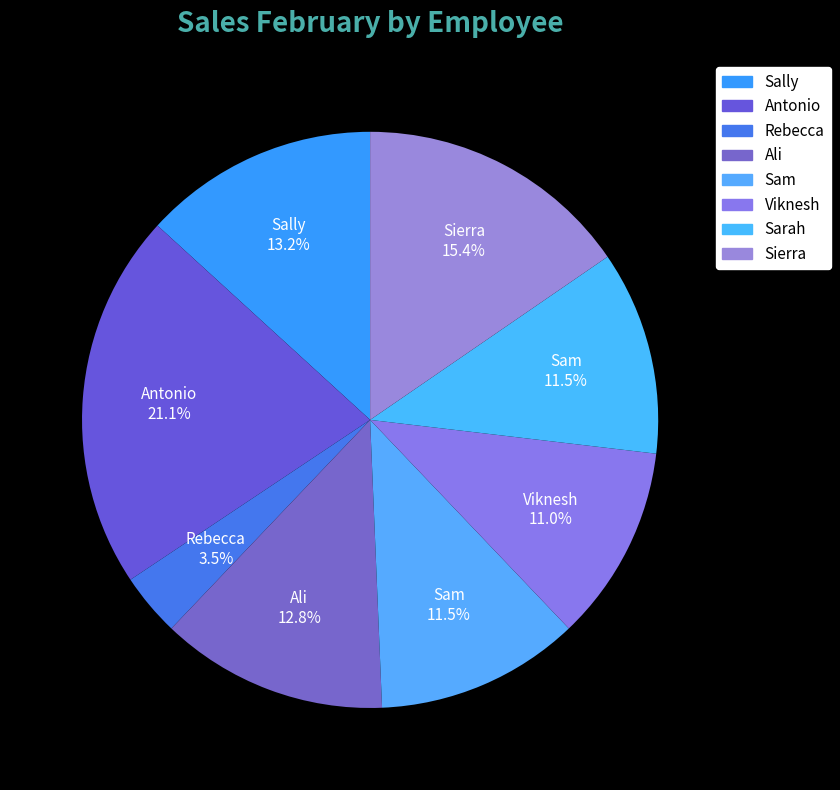

What portion of the pie excludes Sam?

88.5%